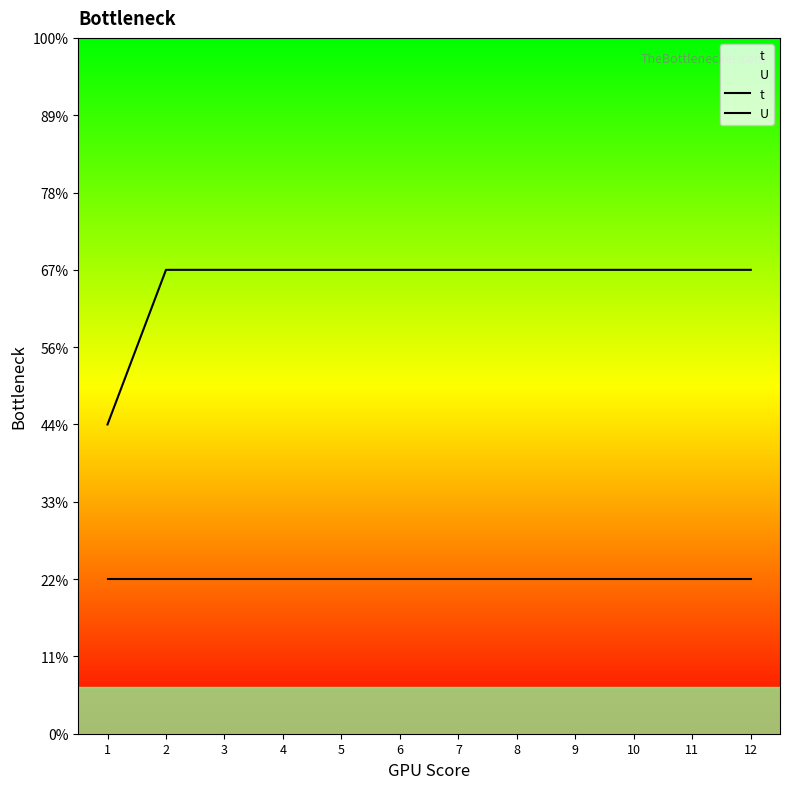

At which label is U closest to 1?

1